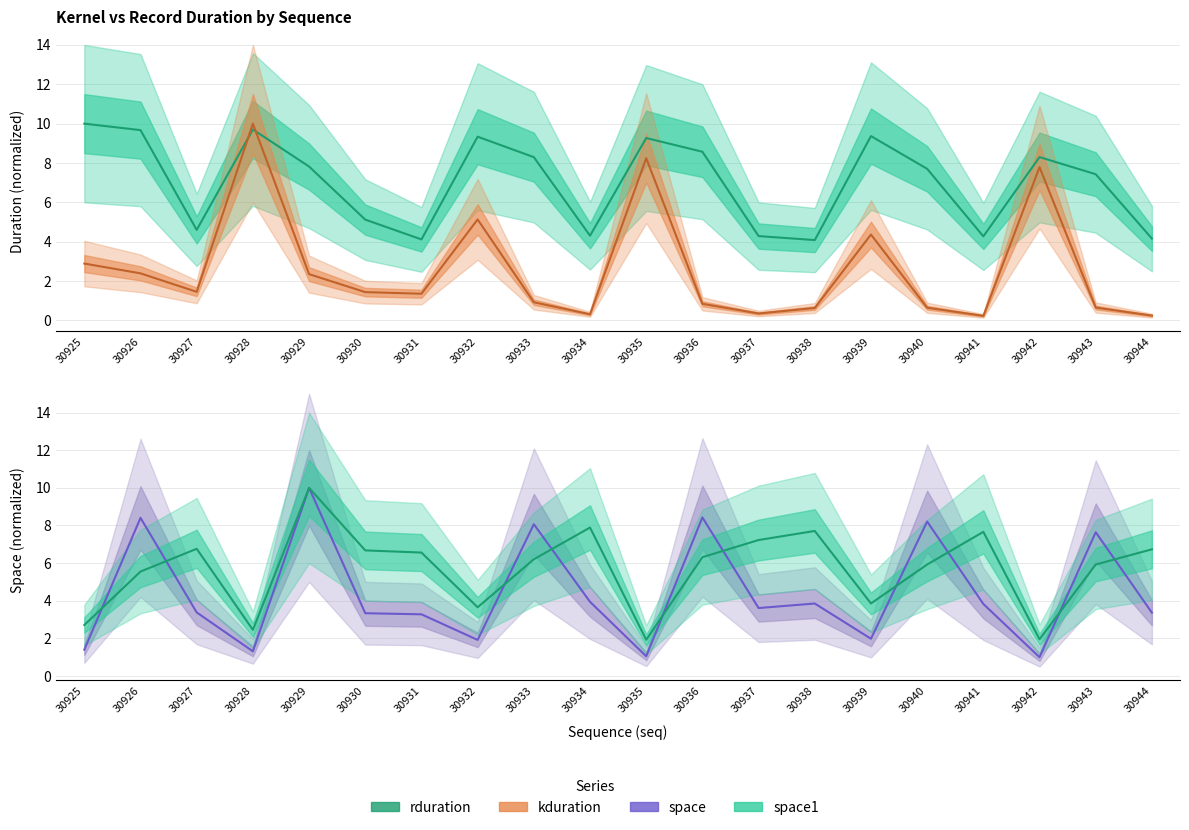

At which category does space1 reach its first local peak?

30927